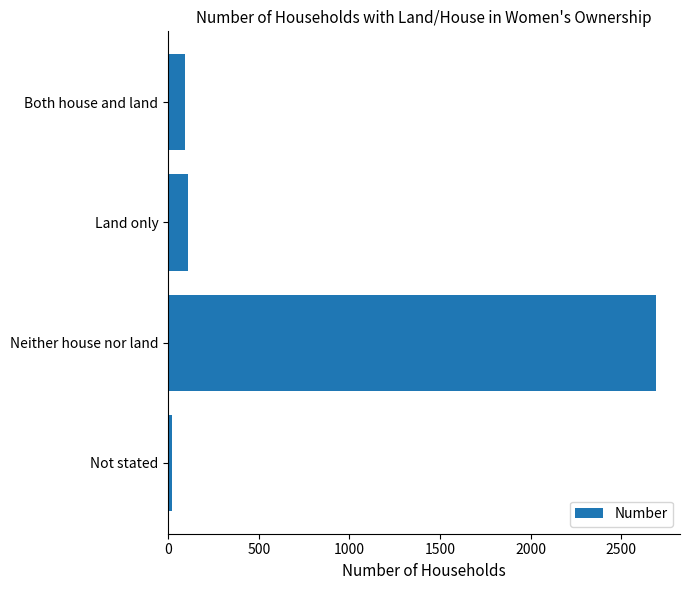

What is the difference between the maximum and minimum values?

2668